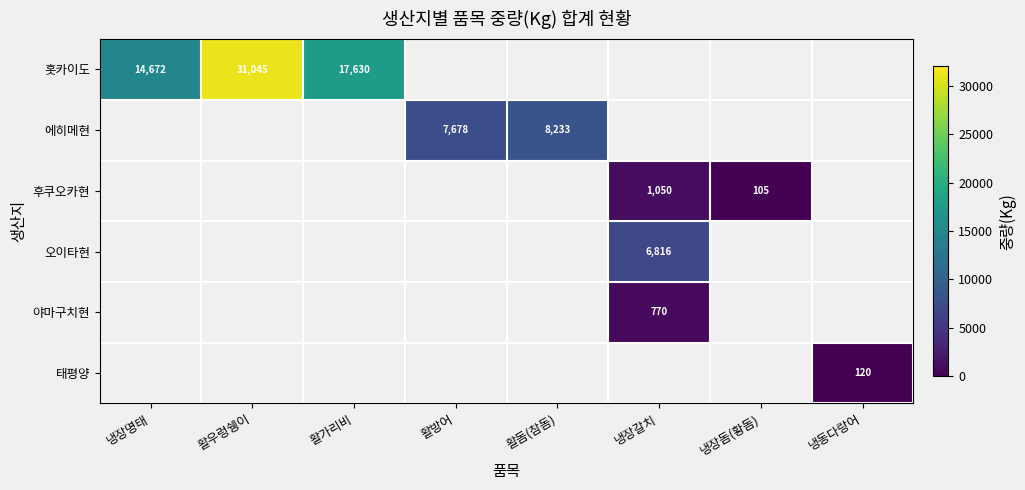

True or false: 태평양 has a value of 48 at 냉동다랑어.

False